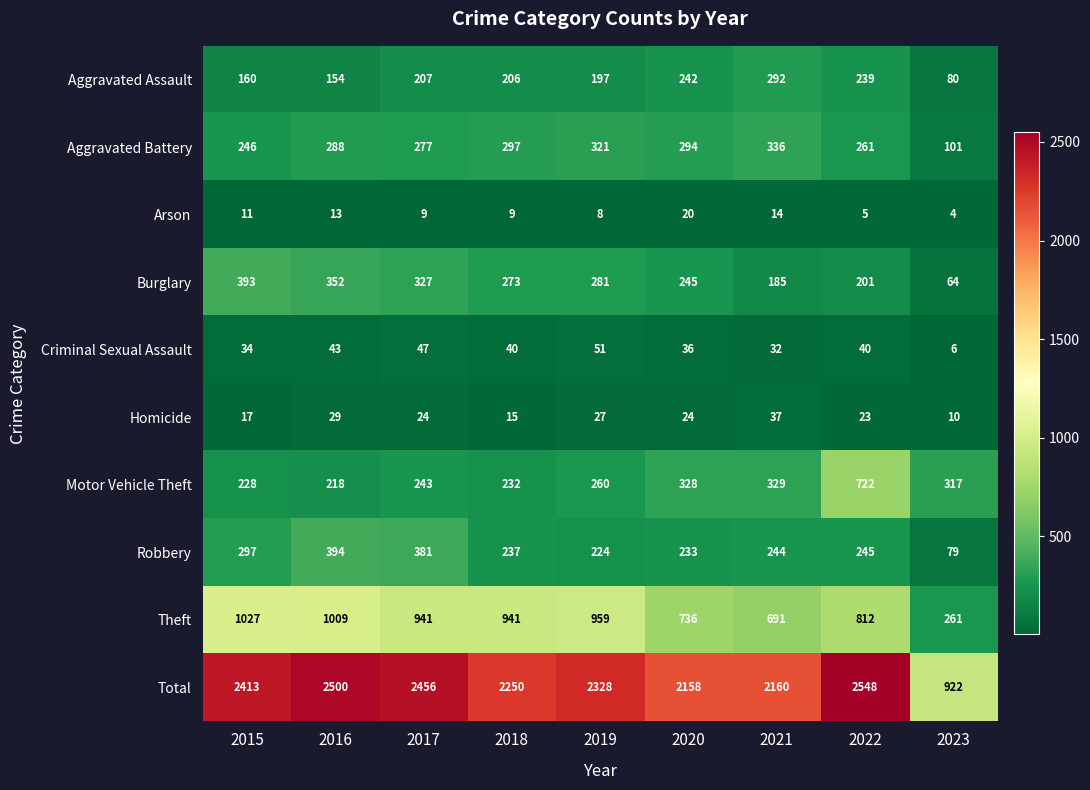

Which series has the largest total across all categories?

Total